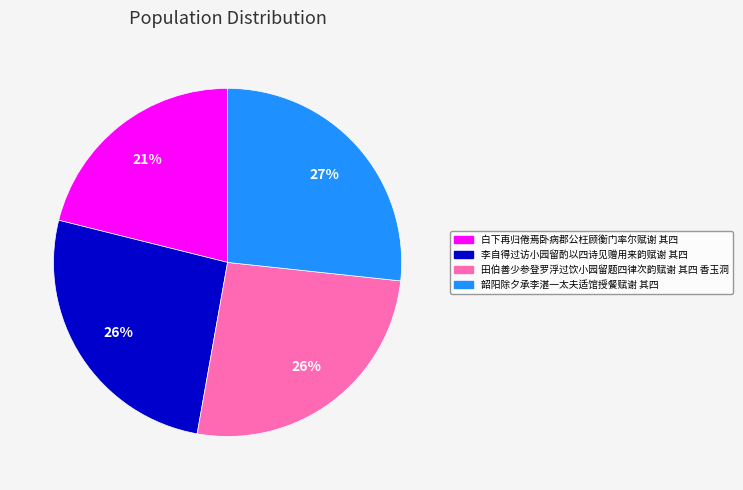

To the nearest percent, what is the difference between the 李自得过访小园留酌以四诗见赠用来韵赋谢 其四 and 白下再归倦焉卧病郡公枉顾衡门率尔赋谢 其四 slice percentages?

5%